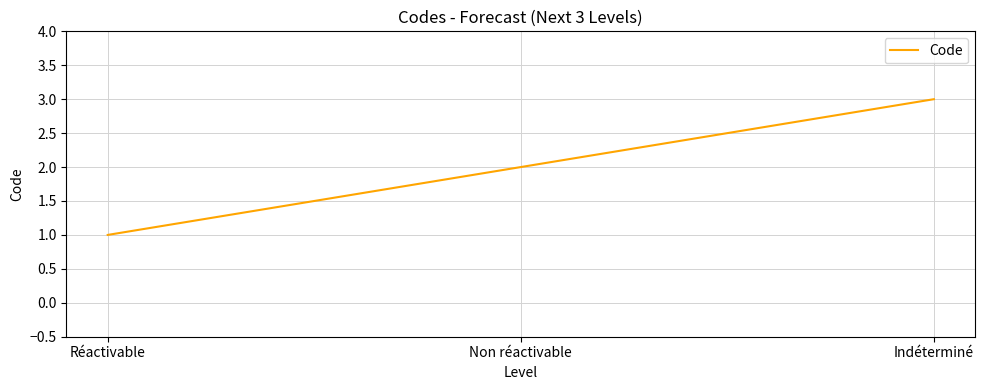

What position from the left is Réactivable?

1